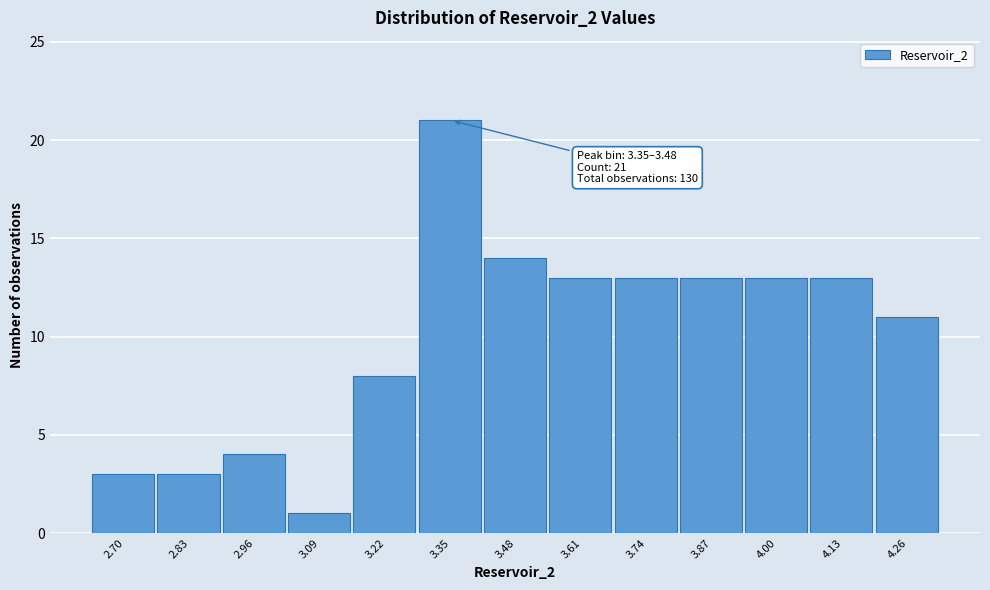

Reading right to left, list all the values displayed in this chart.

11	13	13	13	13	13	14	21	8	1	4	3	3